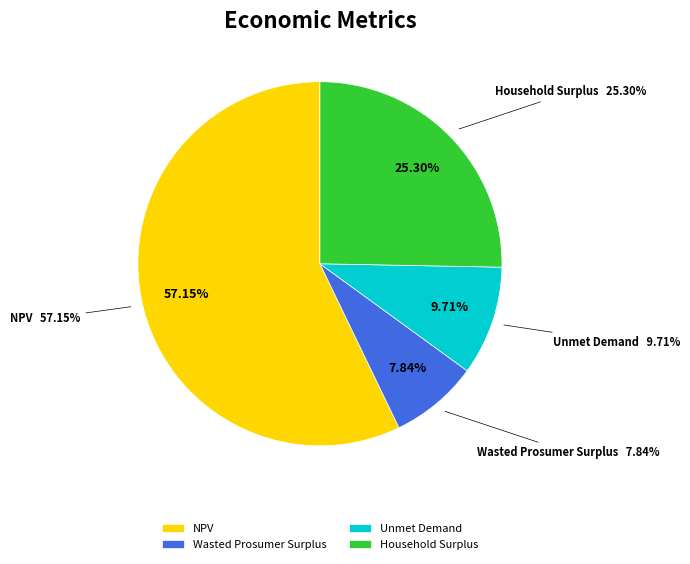

To the nearest percent, what percentage of the pie is Wasted Prosumer Surplus?

8%